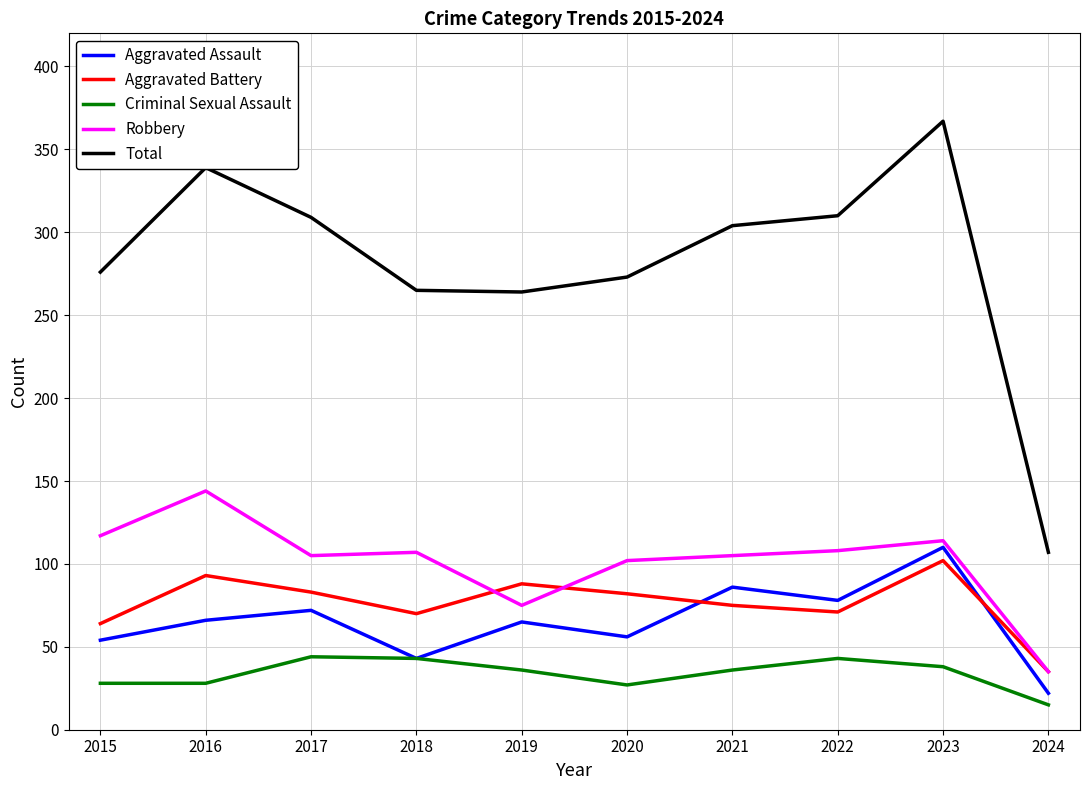

At which label does Robbery reach its minimum?

2024